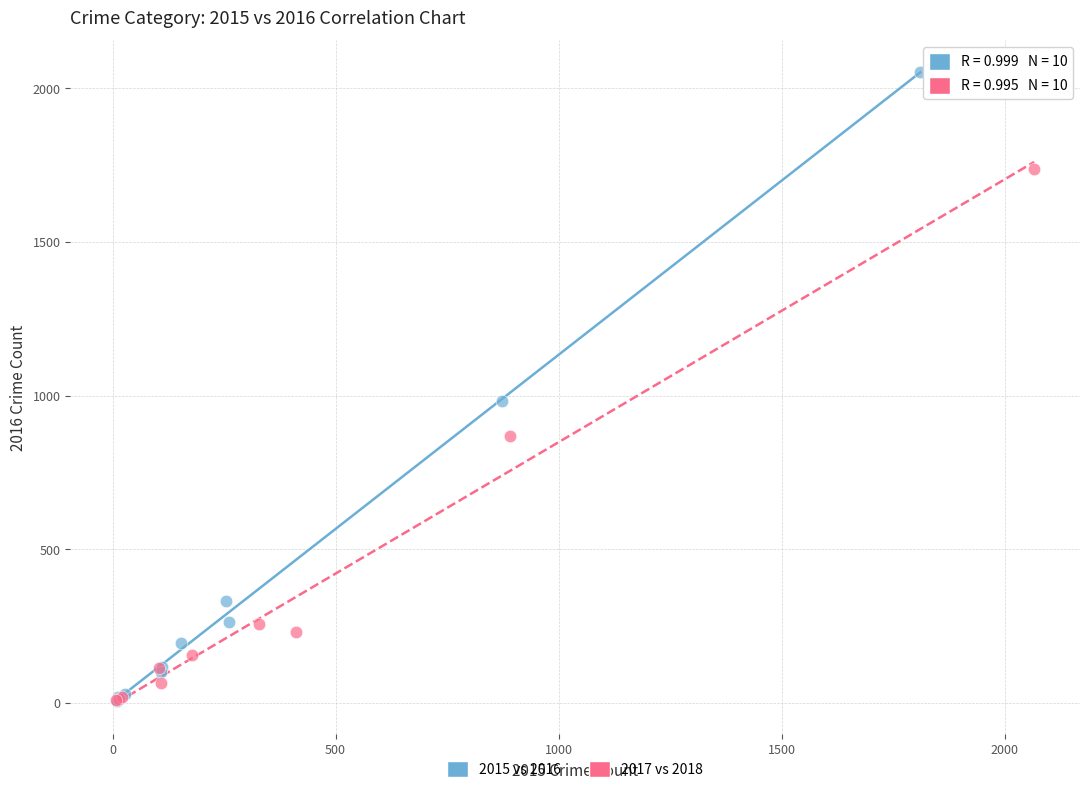

Which series has the widest spread of Y values?

2015 vs 2016